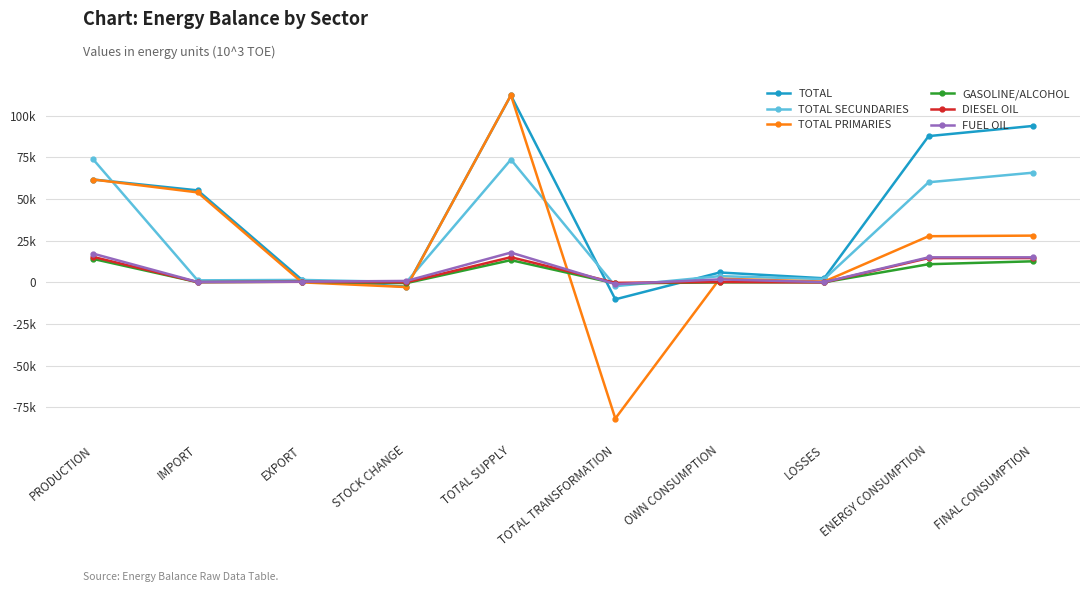

What is the difference between the second highest and minimum values in the TOTAL SECUNDARIES series?

75872.5